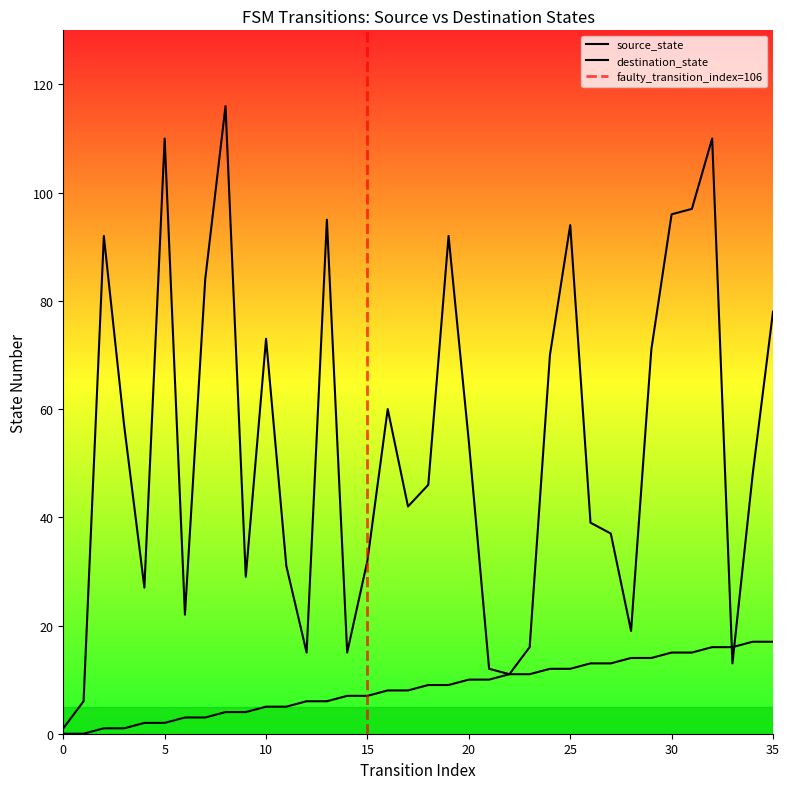

What is the minimum value for destination_state?

1